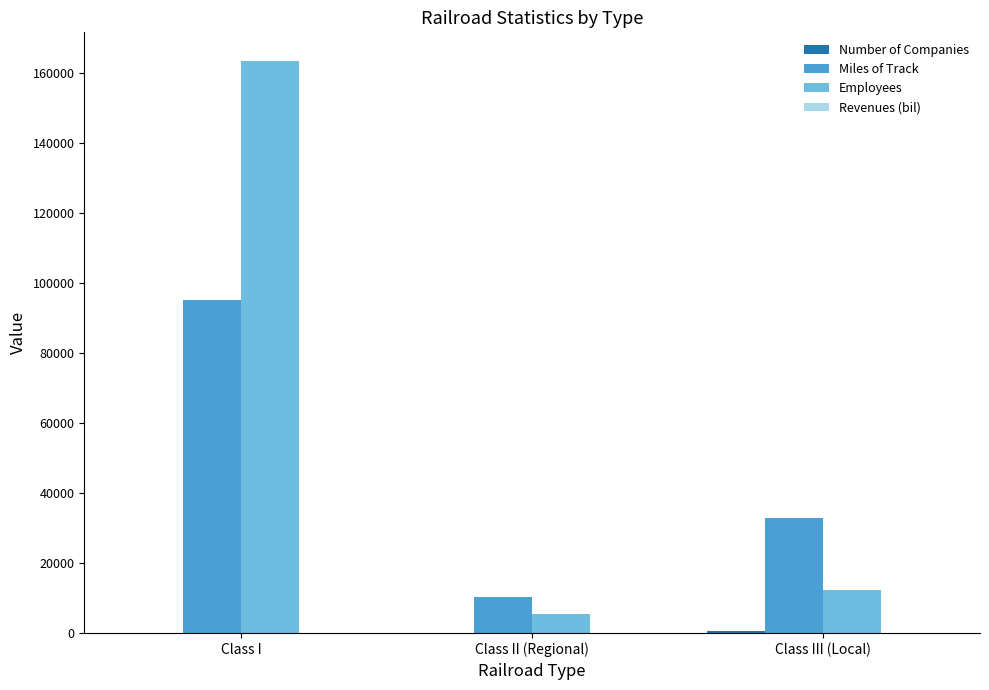

At which label is Miles of Track closest to 52809?

Class III (Local)